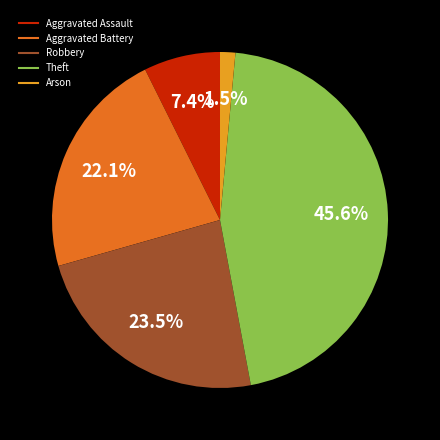

Rank the categories by value from highest to lowest.

Theft, Robbery, Aggravated Battery, Aggravated Assault, Arson